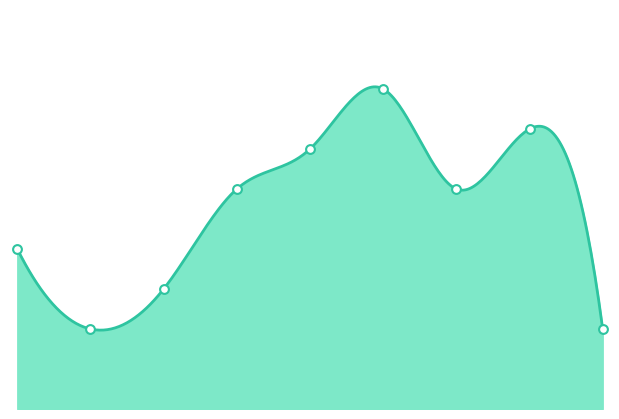

What is the ratio of the value at 3 to the value at 2?

1.8